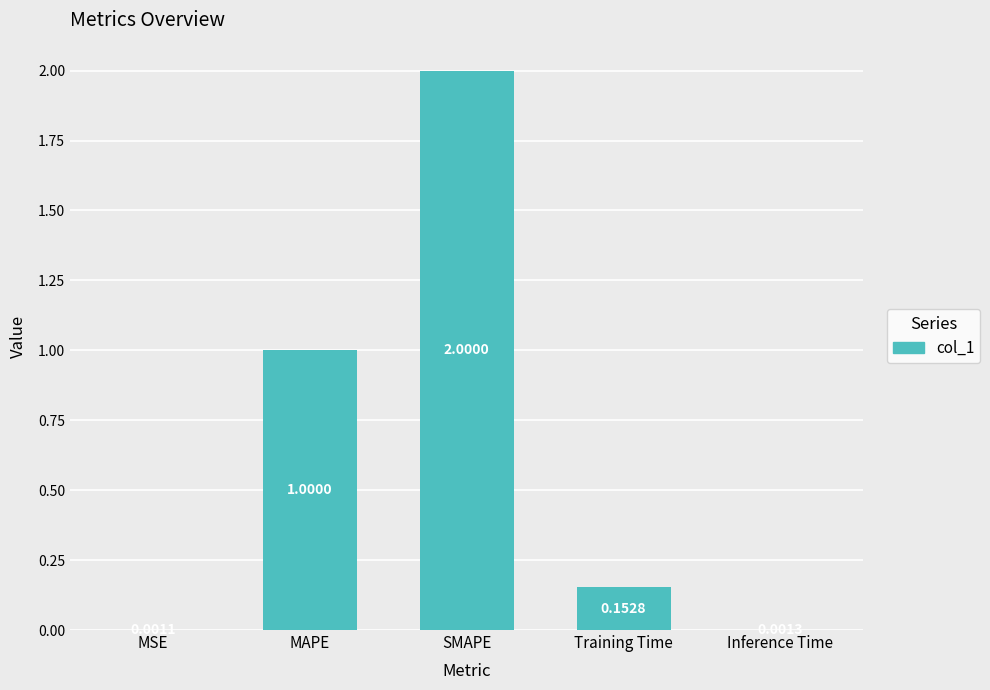

What is the sum of the values at SMAPE and Inference Time?

2.0